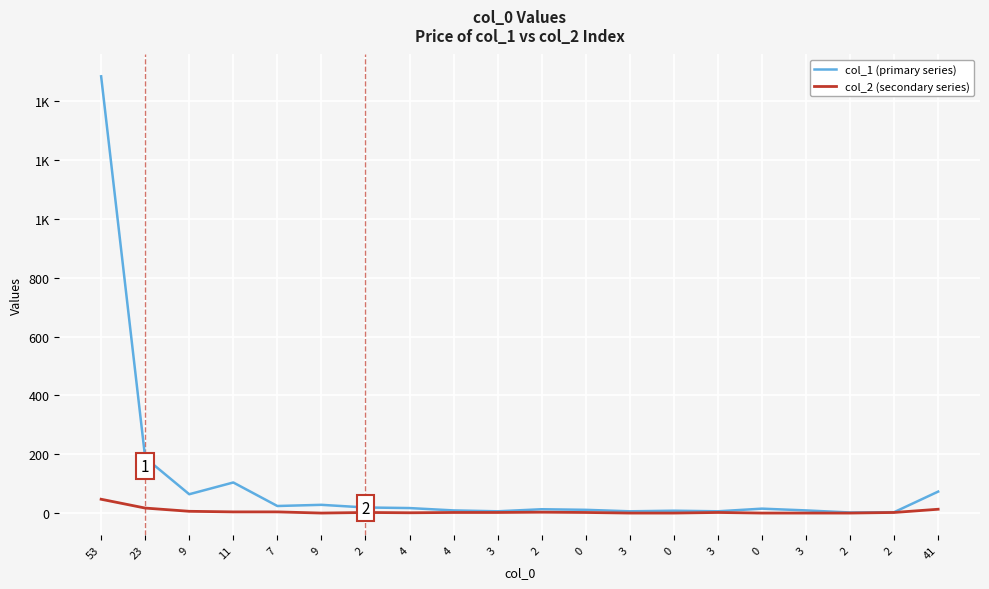

Where is col_1 (primary series) nearest to the value 743?

23